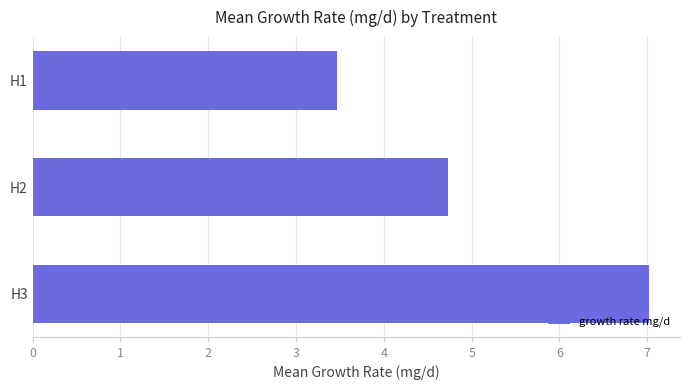

List the labels in order of value, largest first.

H3, H2, H1